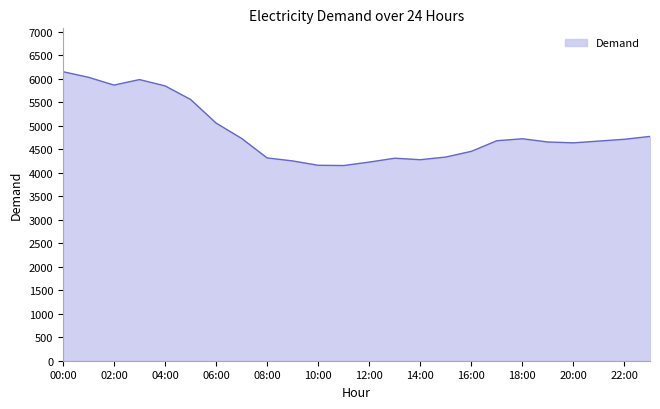

What is the maximum value shown in the chart?

6154